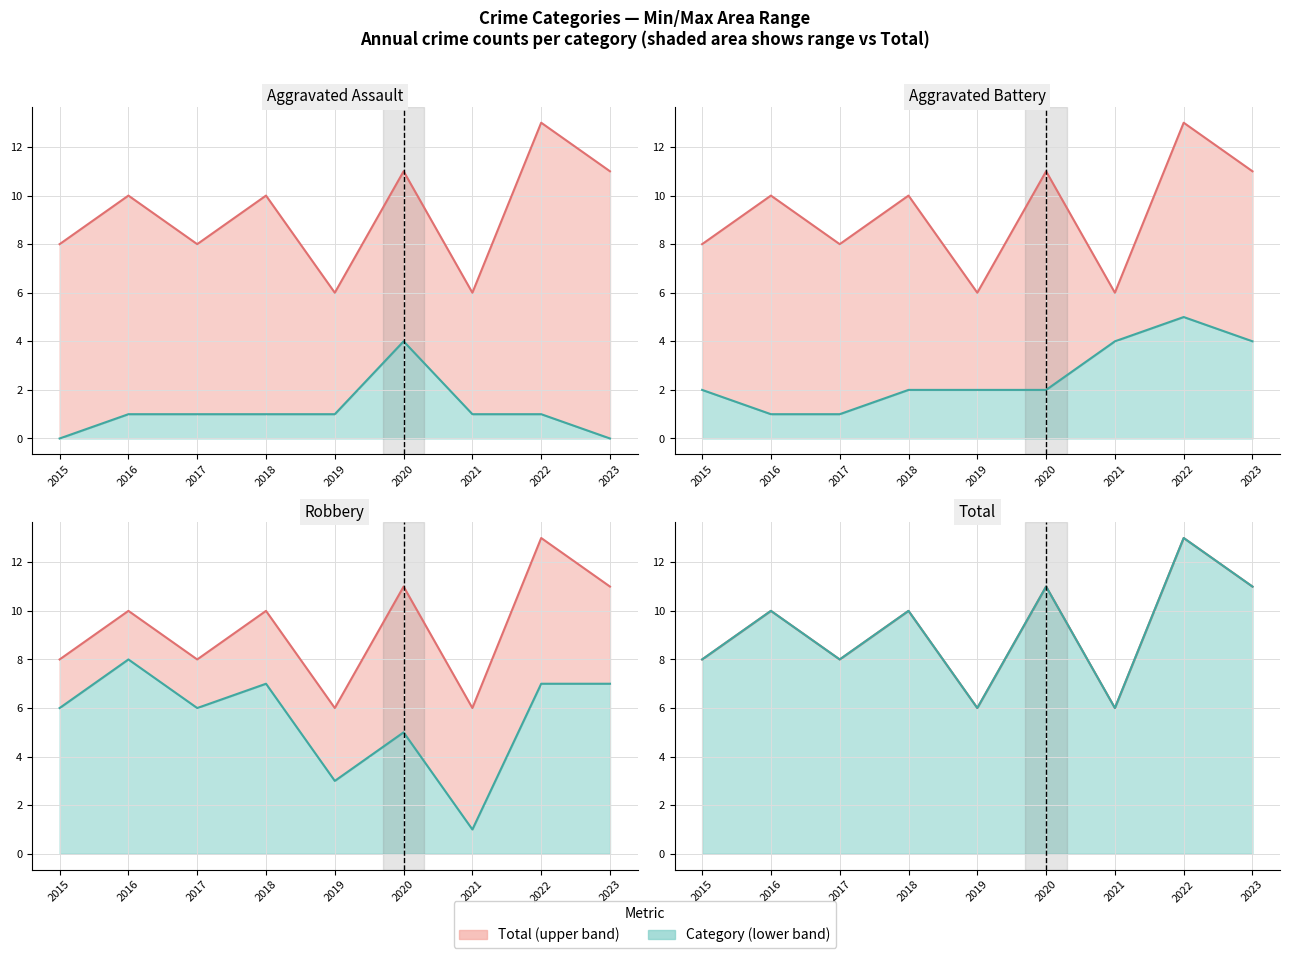

At which category does Total reach its first local peak?

2016